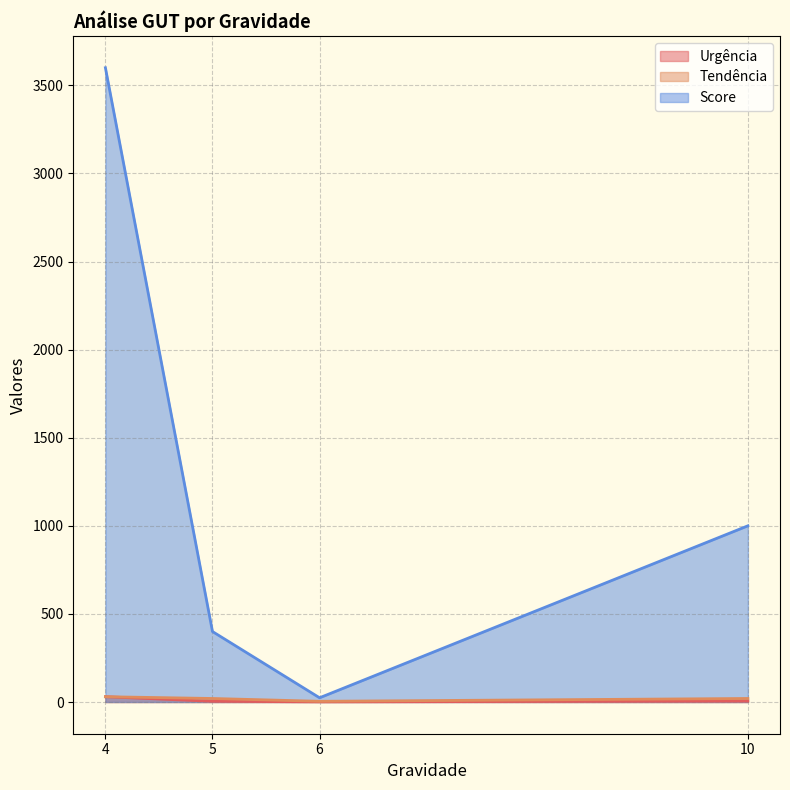

Which series has the widest spread of values?

Score